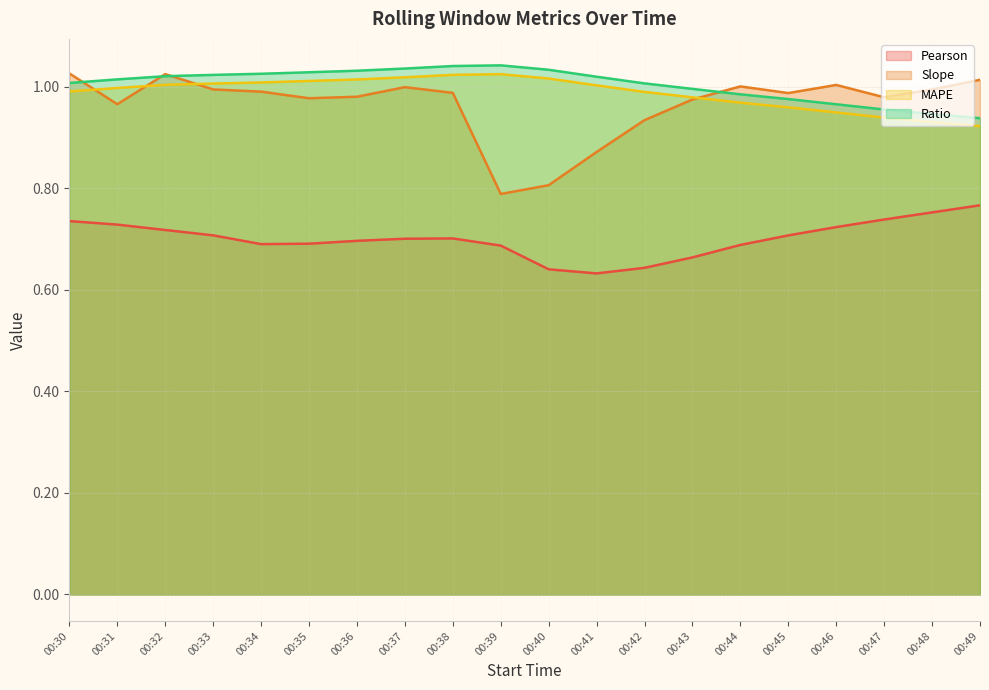

The value of Ratio at 00:42 is 1.6. True or false?

False